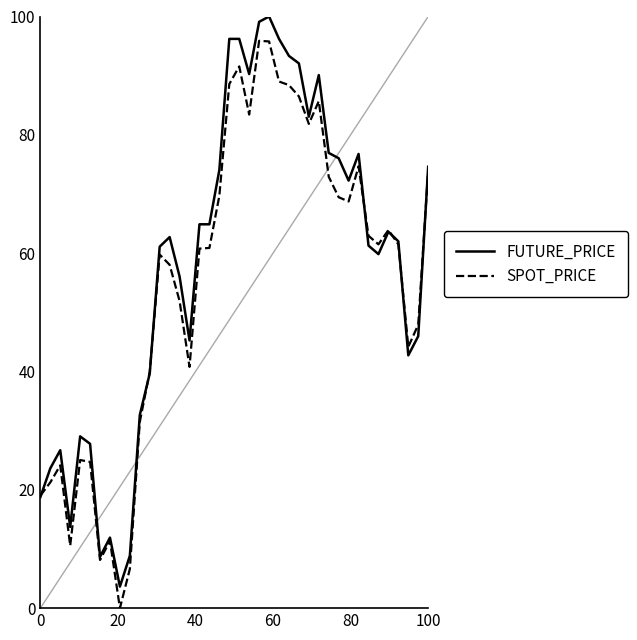

What is the greatest value displayed?

100.0